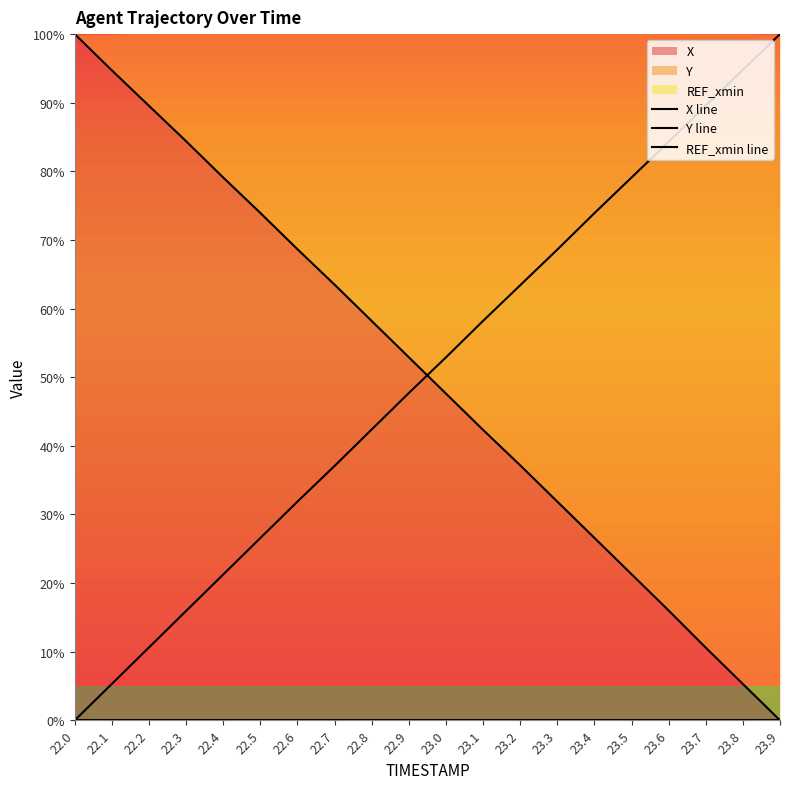

At which label does X line first exceed 52?

22.0